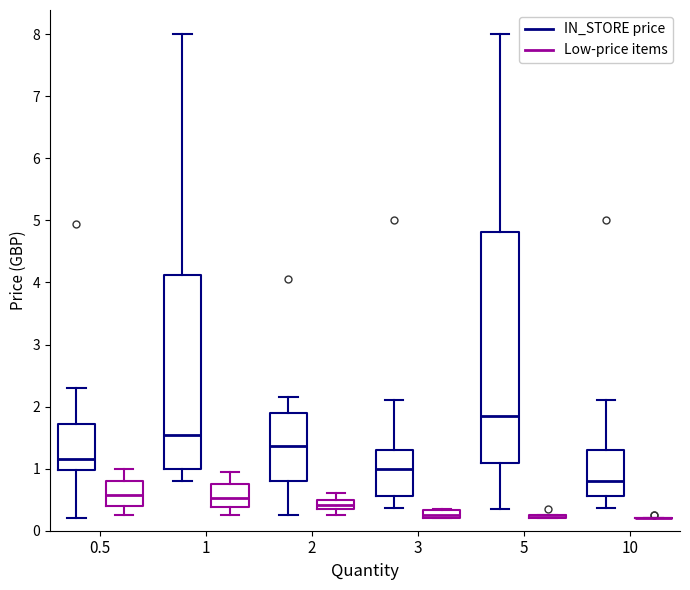

Which box is the tallest, from its lower edge to its upper edge?

5 (IN_STORE price)